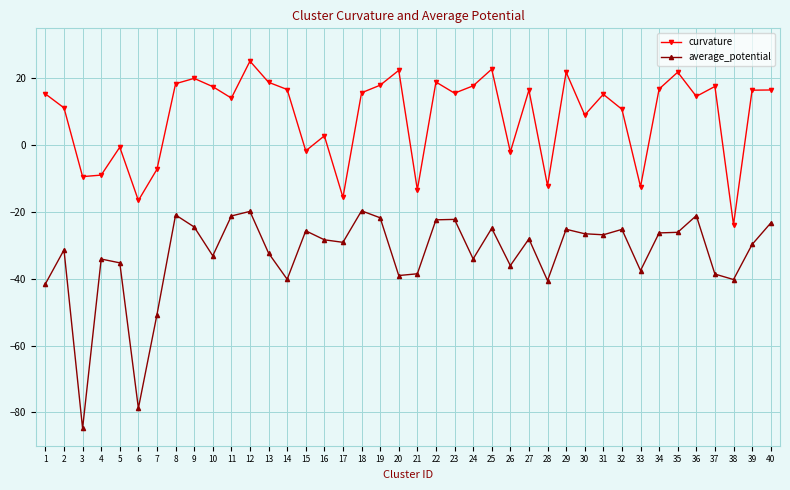

Which series has the largest total across all categories?

curvature